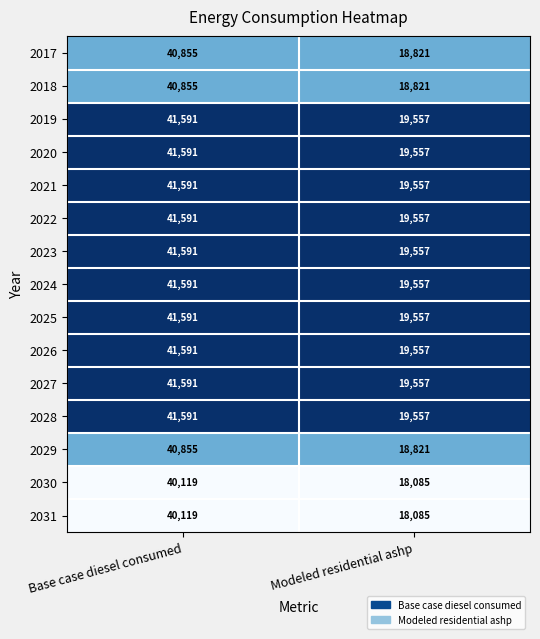

The value of 2023 at Base case diesel consumed is 41591. True or false?

True